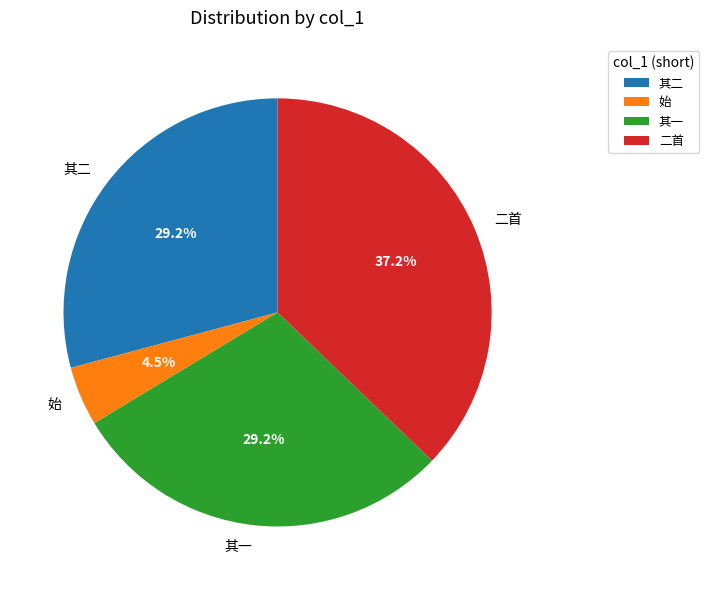

Between 其一 and 始, which is larger?

其一